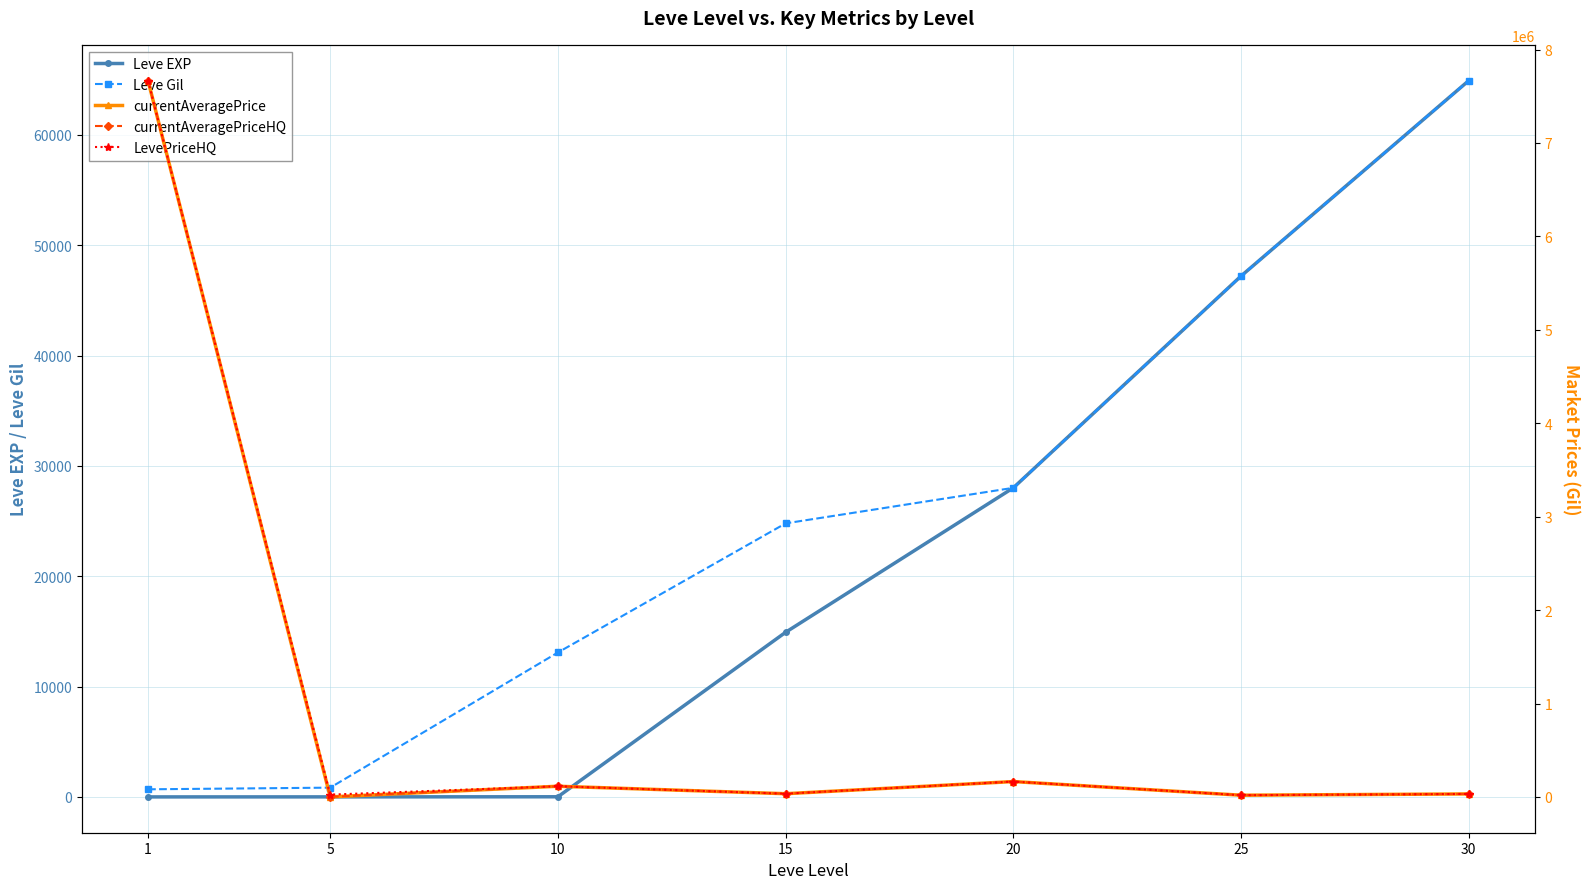

Which label corresponds to the smallest value in the chart?

1